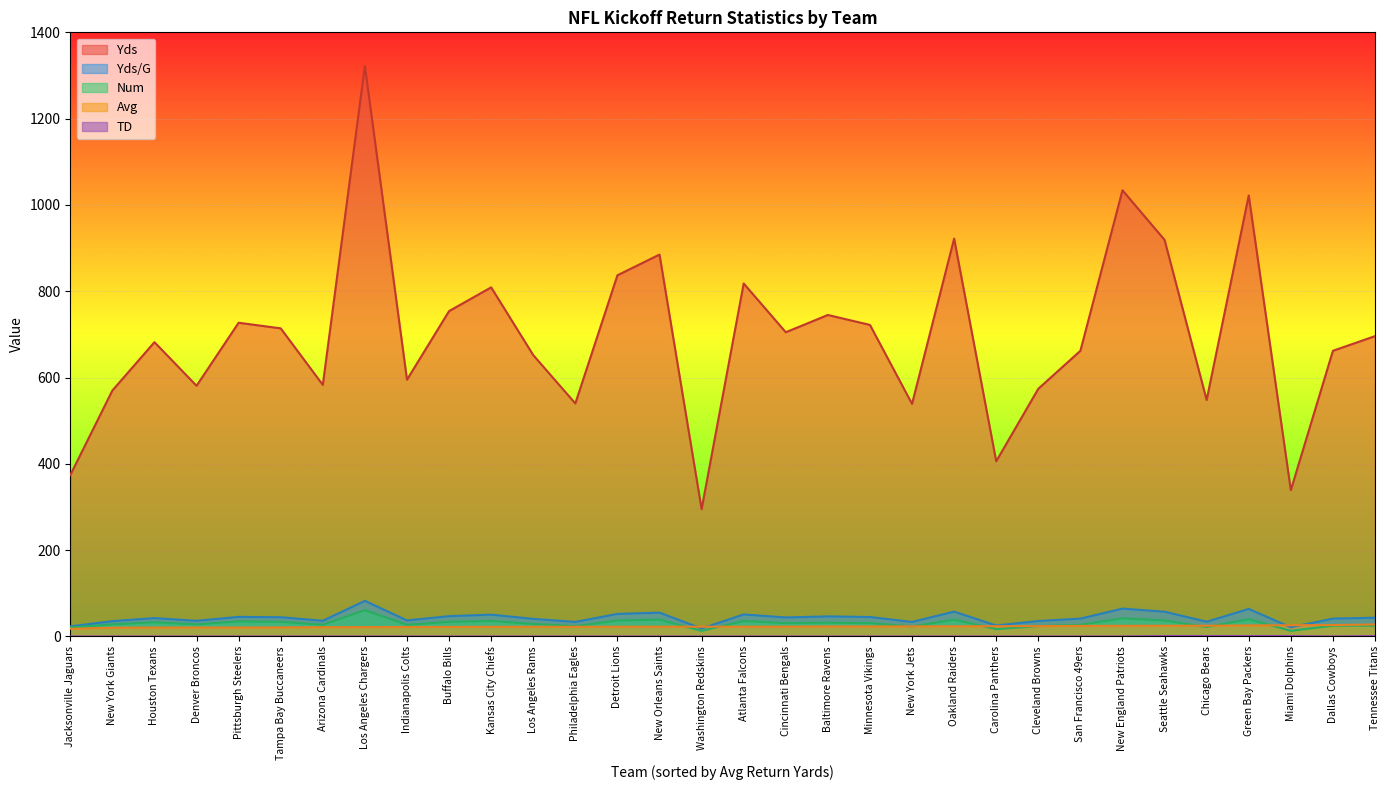

Does the chart display data point markers on the line(s)?

No